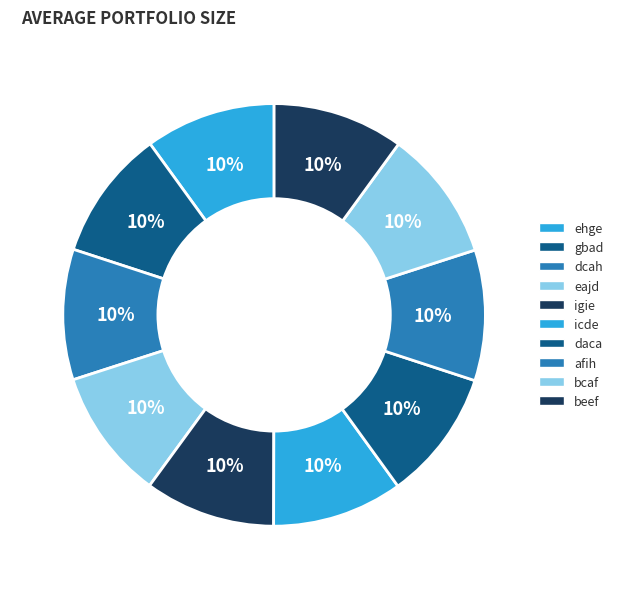

Combined, do igie and icde account for over 50%?

No